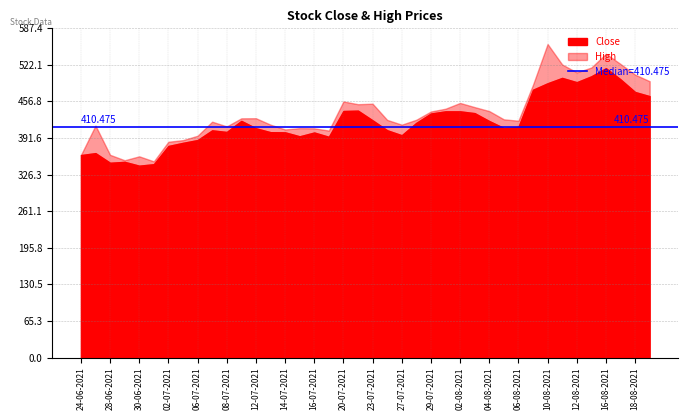

True or false: High and Close intersect in this chart.

False